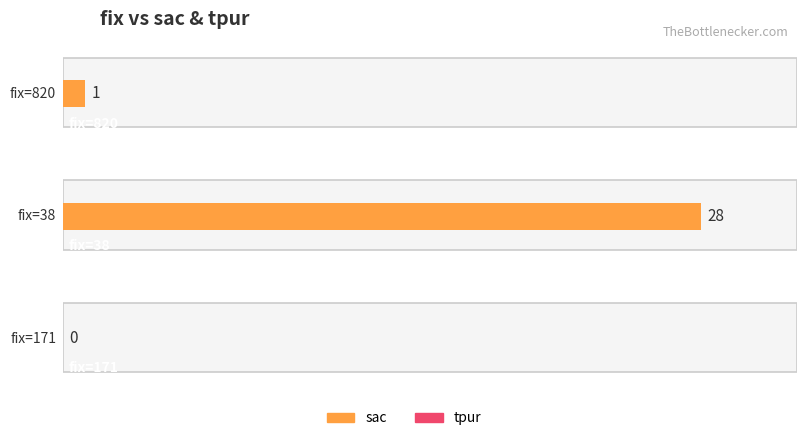

Reading left to right, what are all the values shown in this chart?

sac: 1	28	0
tpur: 0	0	0